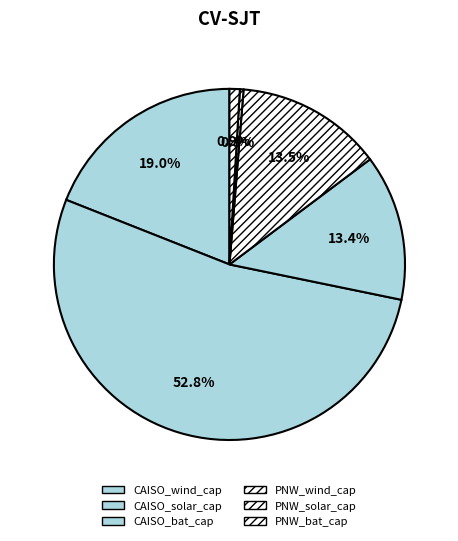

Which slice represents more than half of the pie?

CAISO_solar_cap